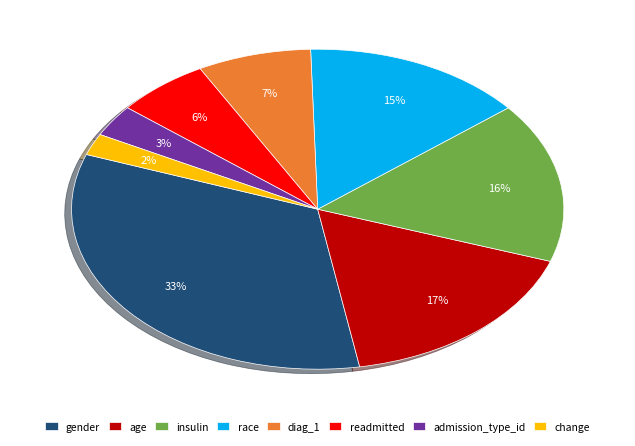

Between race and admission_type_id, which is larger?

race